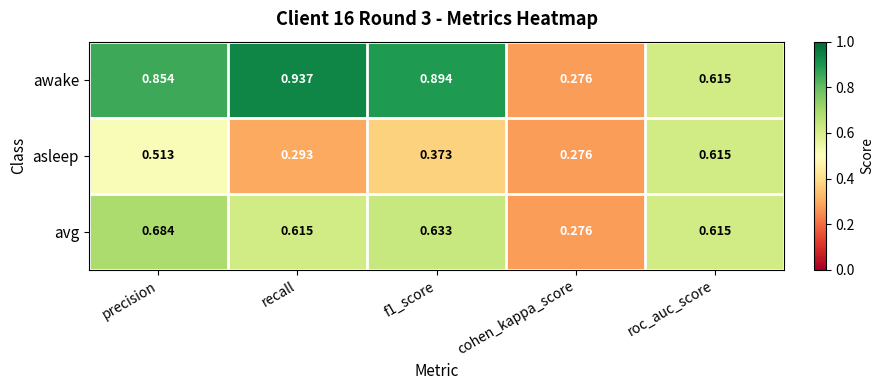

Which series has the largest total across all categories?

awake